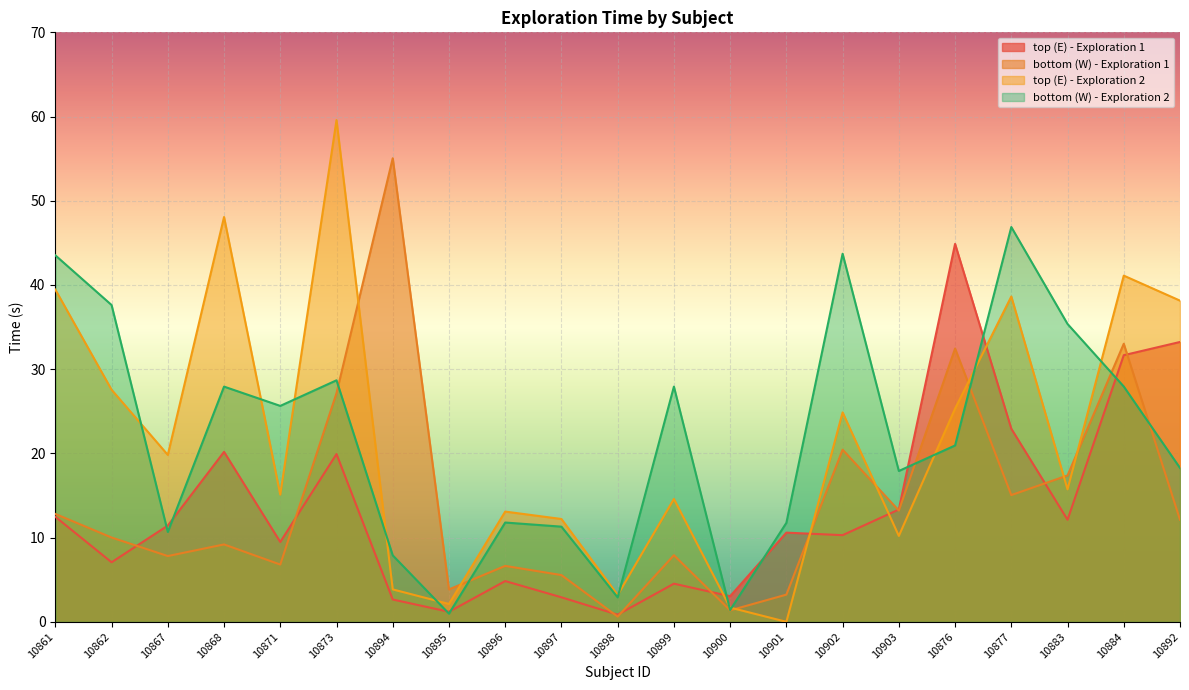

How many interior local peaks does the bottom (W) - Exploration 2 series have?

6